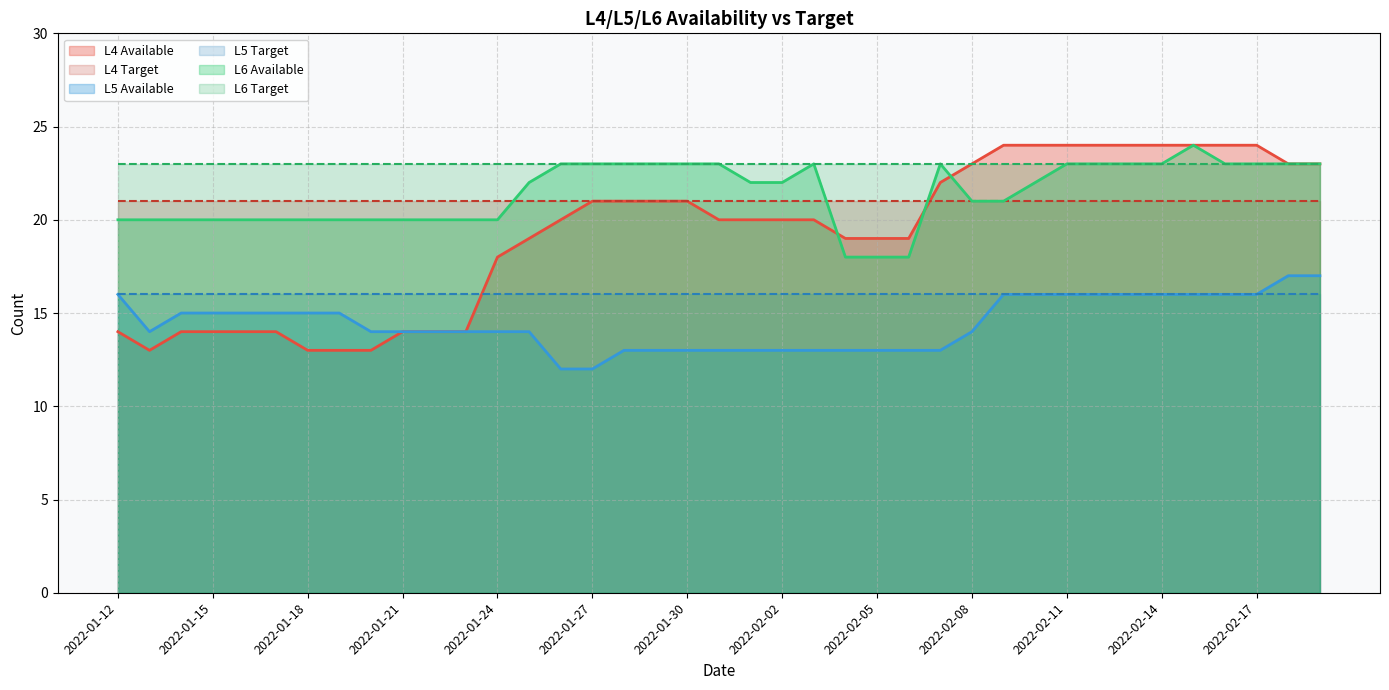

What is the lowest value of the L4 Target series?

21